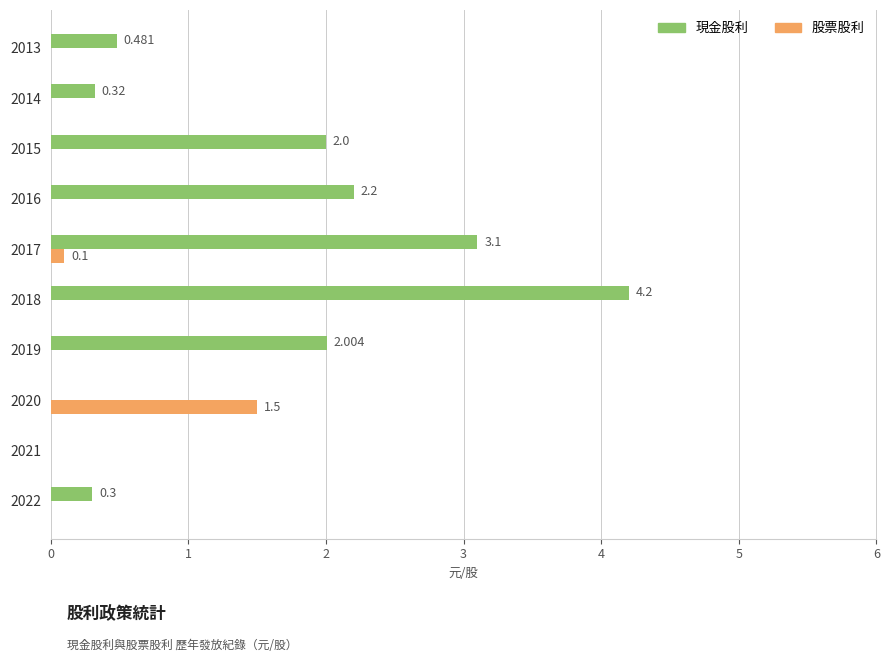

Which series has the largest total across all categories?

現金股利